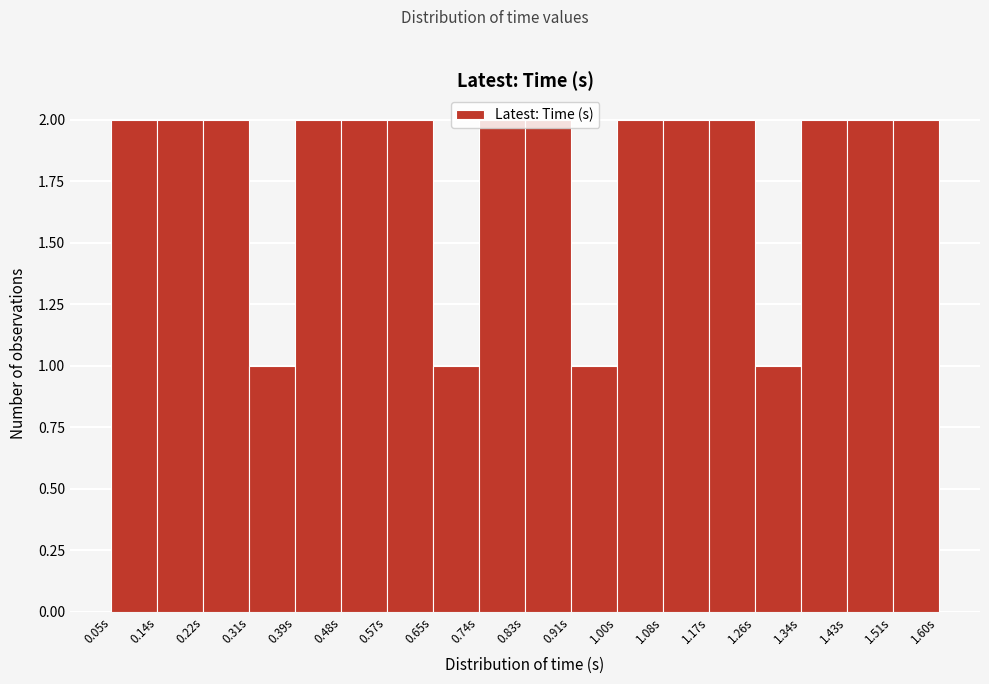

How tall is the bar that spans 0.65 to 0.74 on the x-axis? Neither the bar edges nor the heights are printed on the chart, so give them approximately, as read against the axes.

1